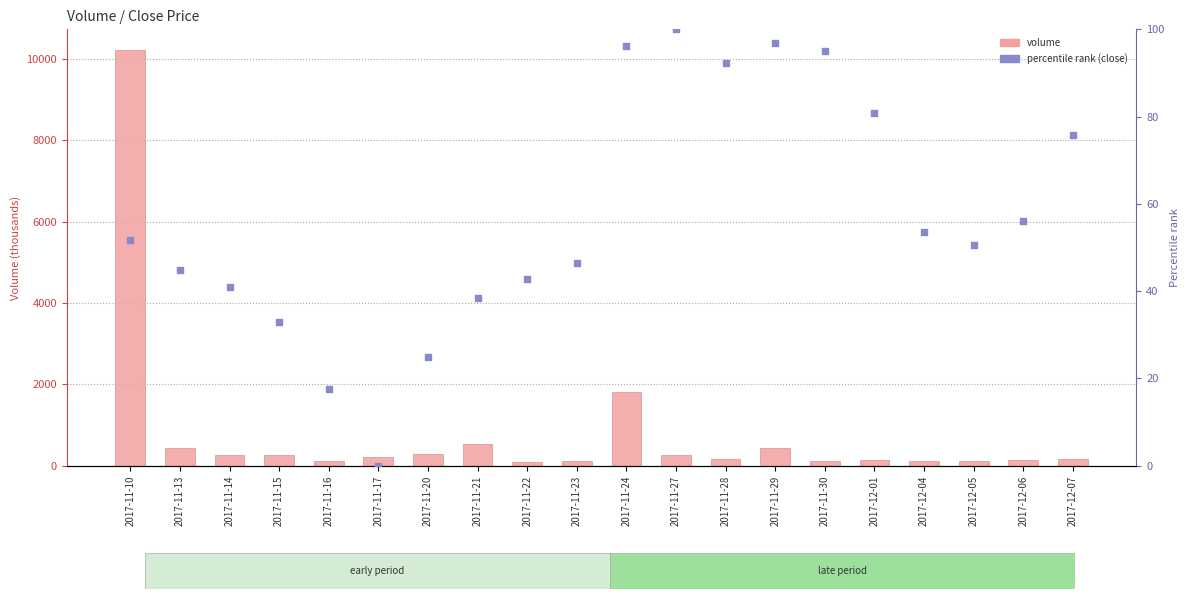

Which series reaches the maximum Y coordinate?

Volume (thousands)